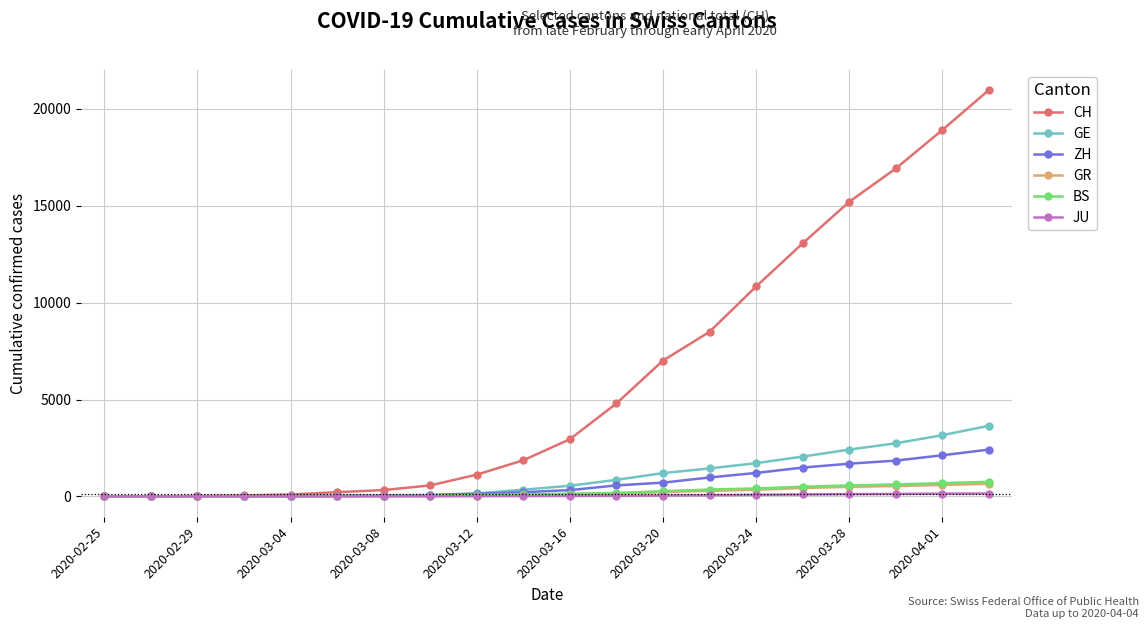

Which series has the largest total across all categories?

CH